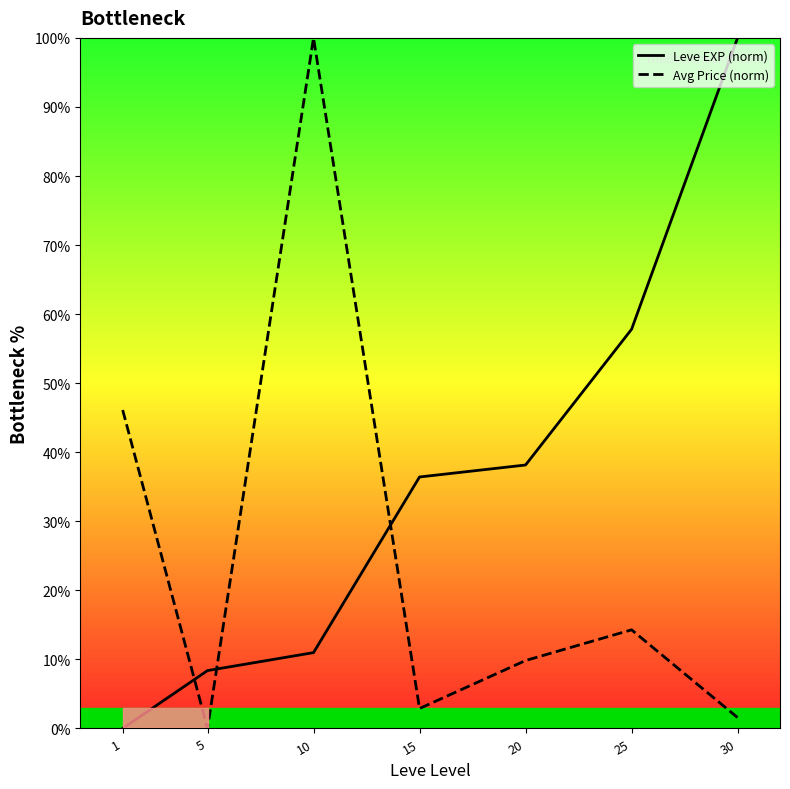

List the series in order of their overall mean, lowest first.

Avg Price (norm), Leve EXP (norm)